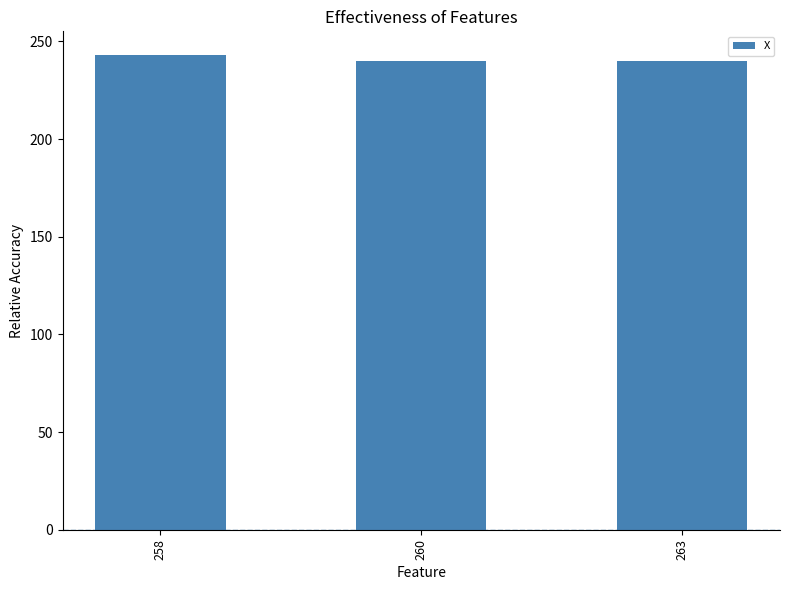

How many bars are there in total?

3